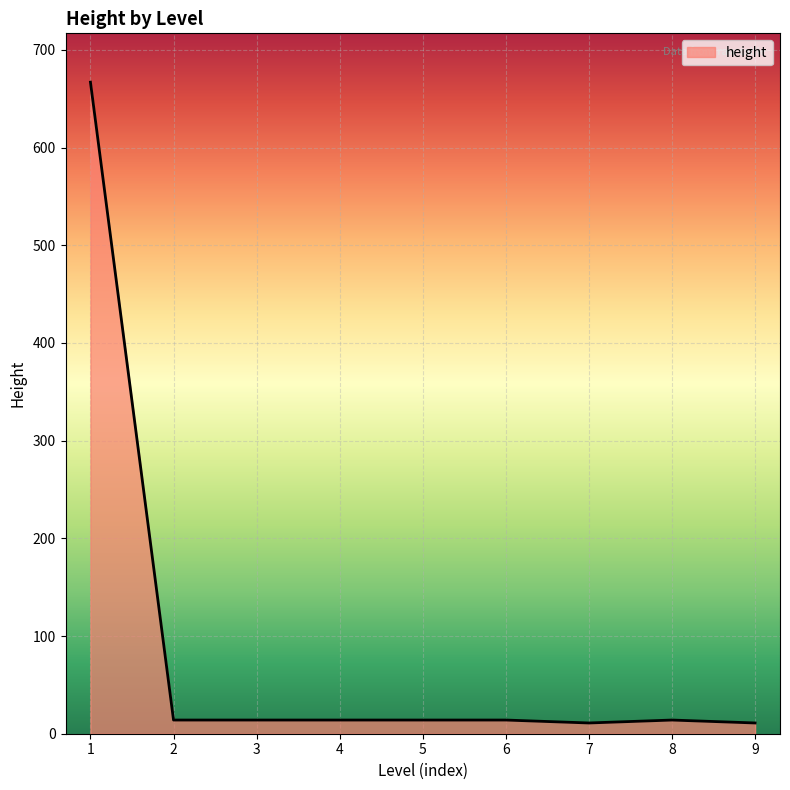

Reading left to right, list all the values displayed in this chart.

667	14	14	14	14	14	11	14	11